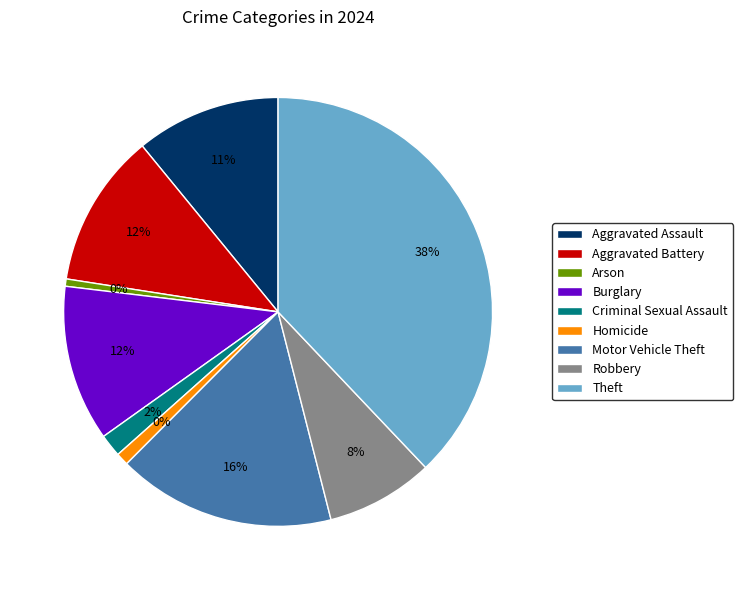

How much of the chart is everything except Criminal Sexual Assault?

98.3%